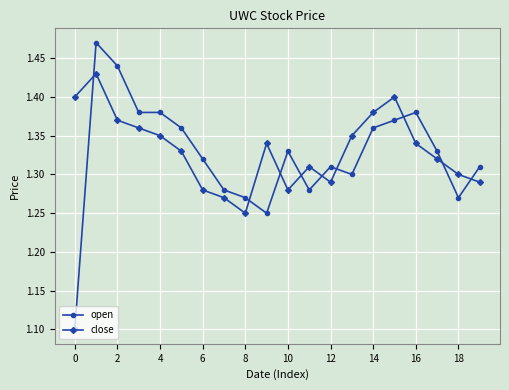

What is the minimum value shown in the chart?

1.1